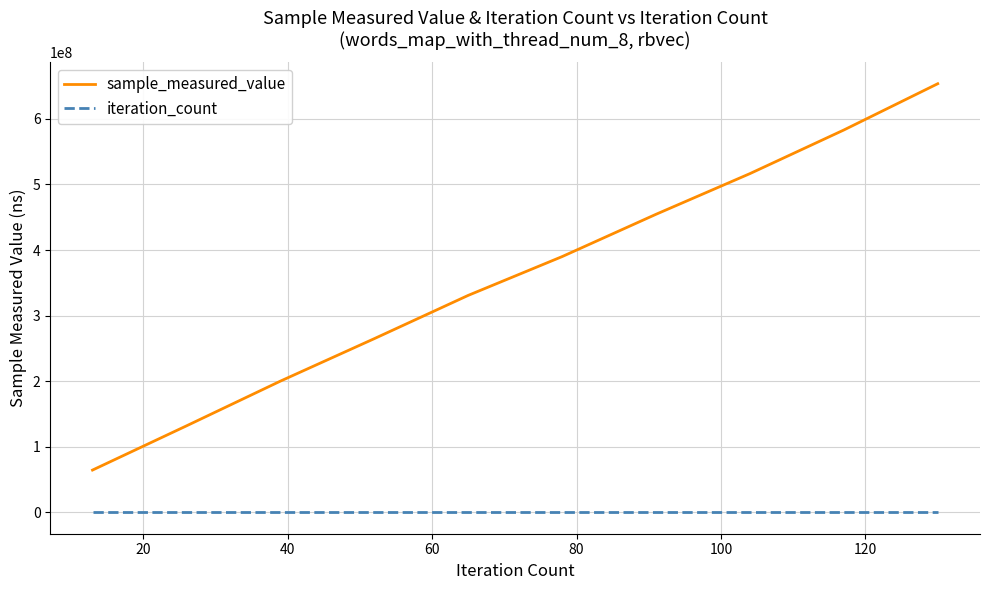

True or false: iteration_count and sample_measured_value cross at least once.

False